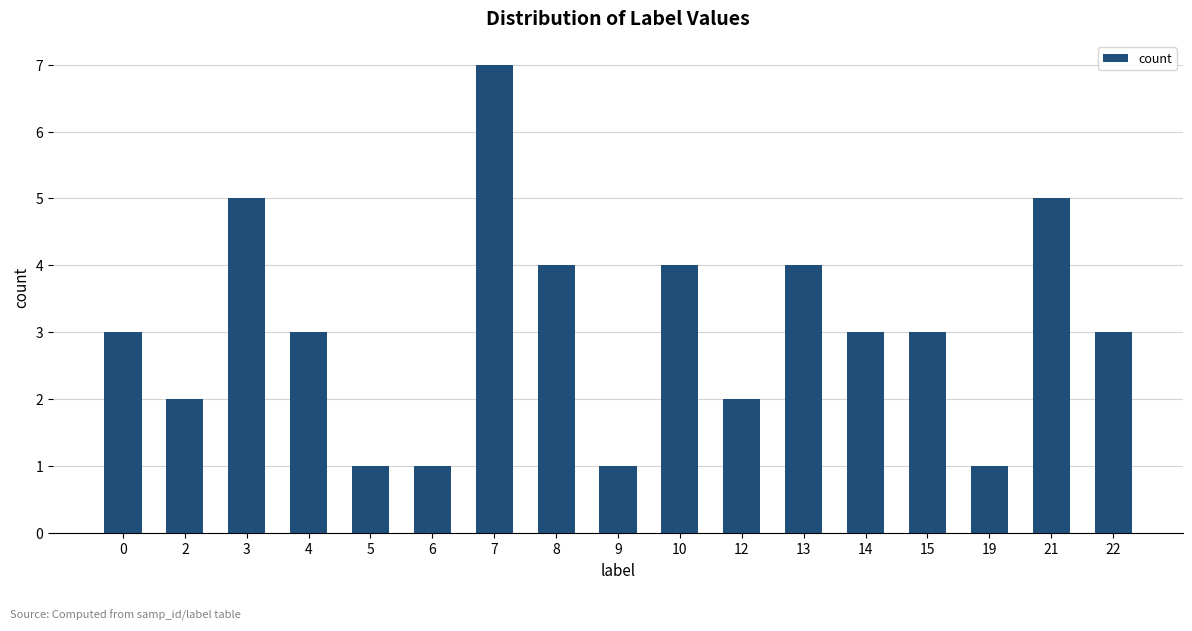

Does the chart contain any negative values?

No